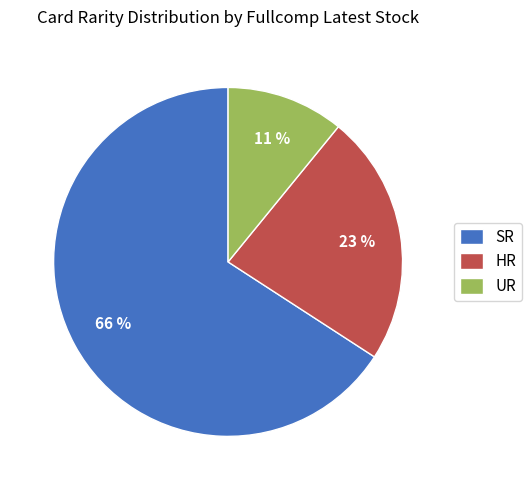

Combined, do HR and UR account for over 50%?

No